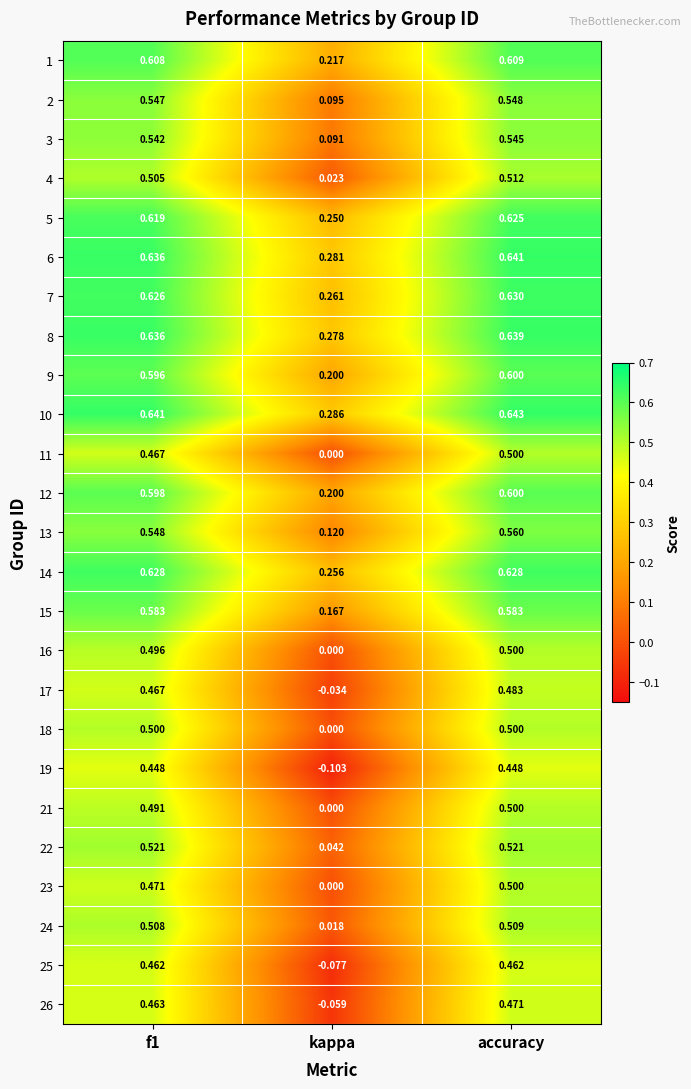

At which category does the chart reach its peak across all series?

accuracy